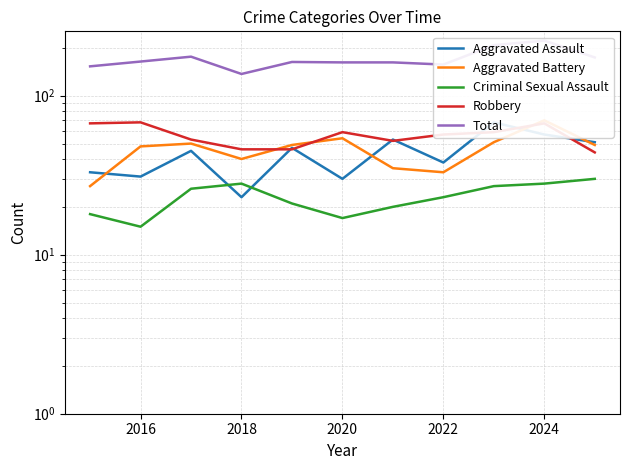

At how many categories does at least one series exceed 115?

11